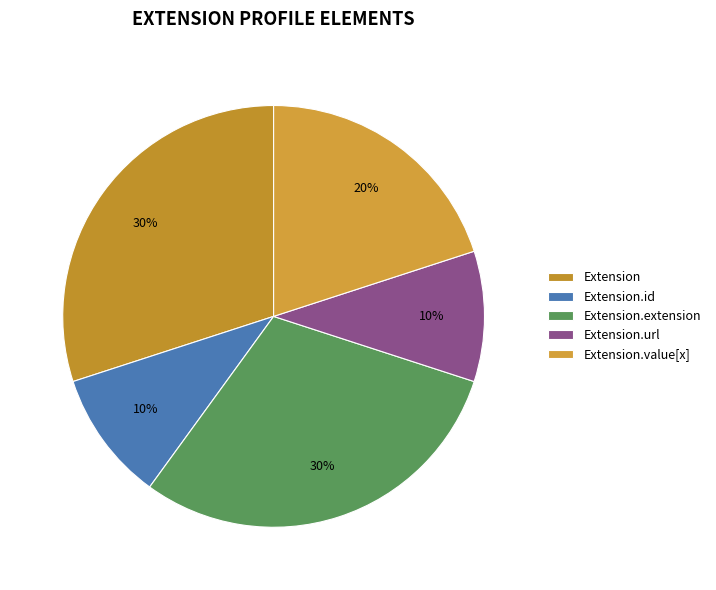

True or false: Extension accounts for 1% of the total.

False